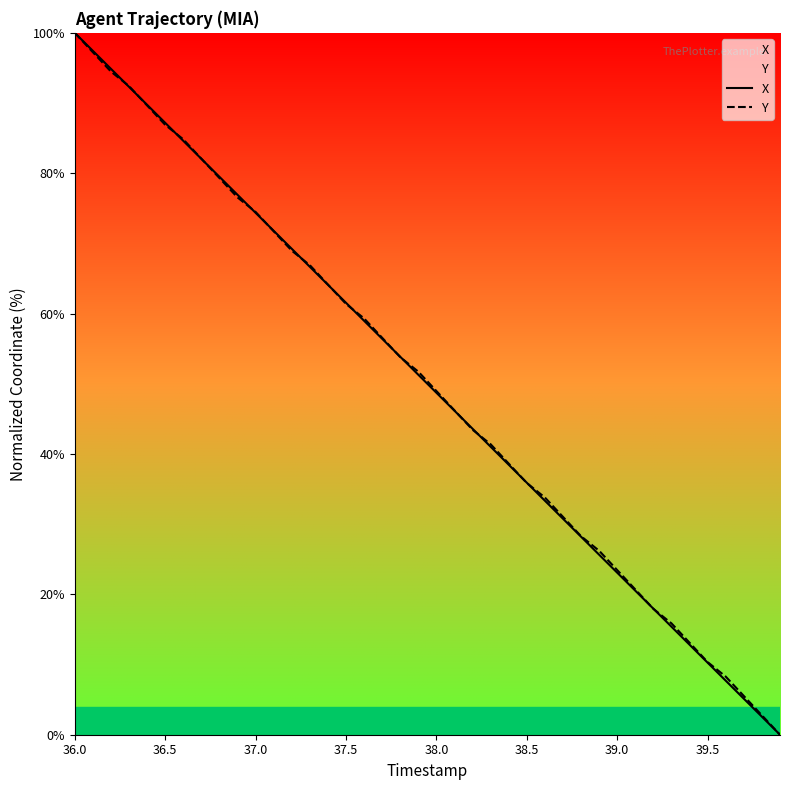

At which label does X reach its peak?

36.0